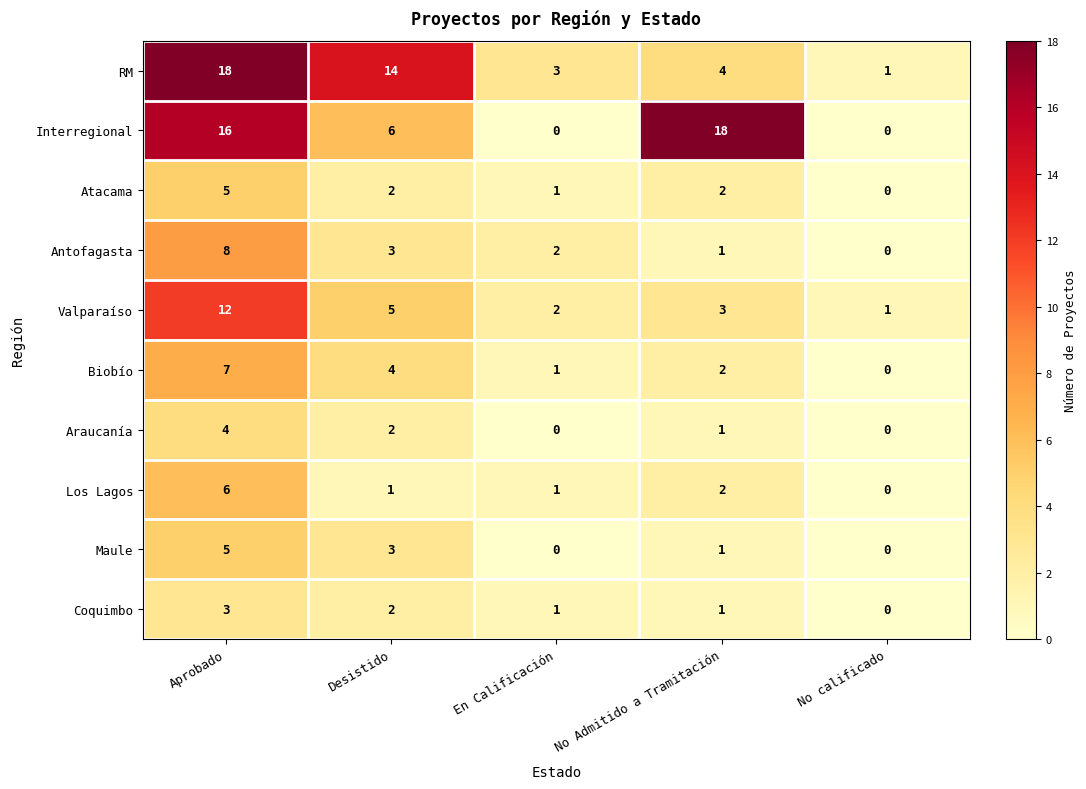

Count the Antofagasta values in the range 1 to 3.

3